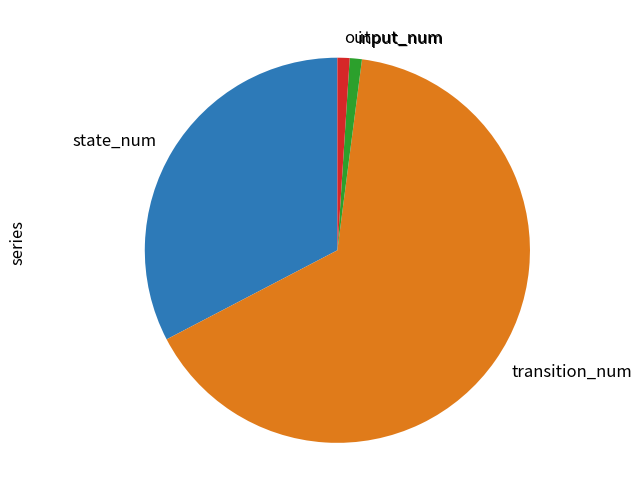

Does any single category account for the majority?

Yes